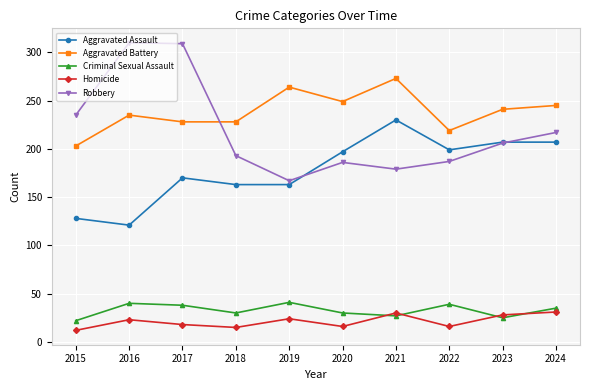

Is the value of Homicide at 2017 greater than the value of Aggravated Assault at 2021?

No